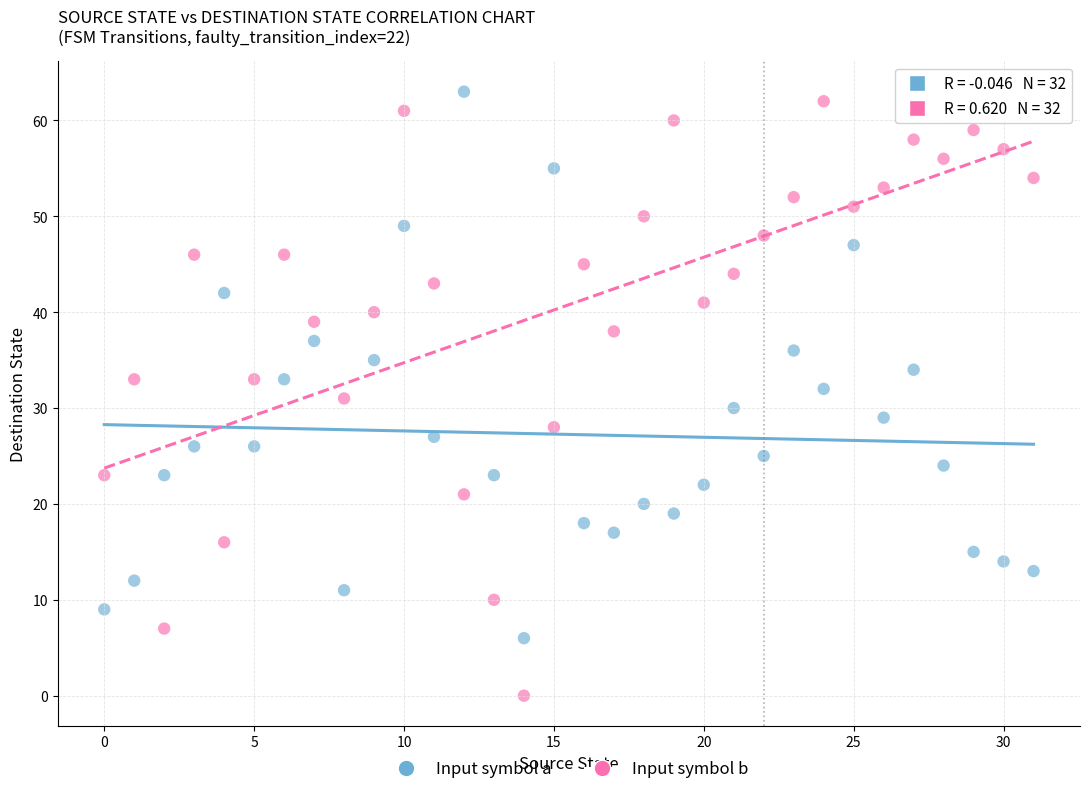

Which series reaches the maximum Y coordinate?

Input symbol a